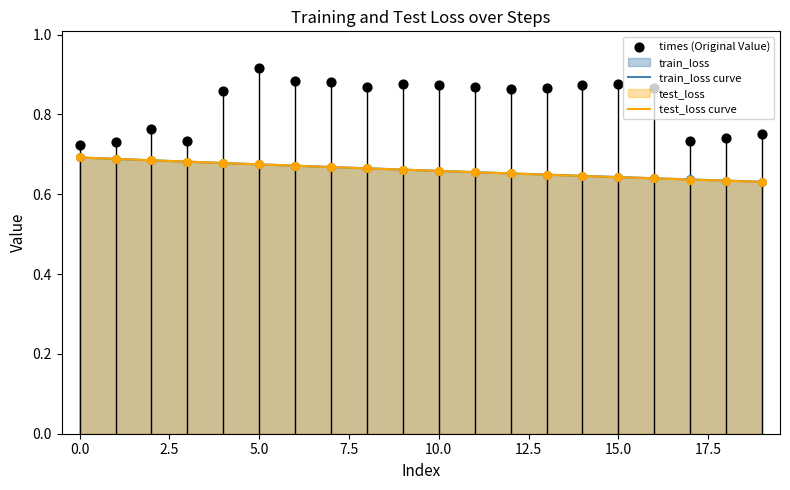

True or false: train_loss curve has a value of 1.0 at 0.0.

False